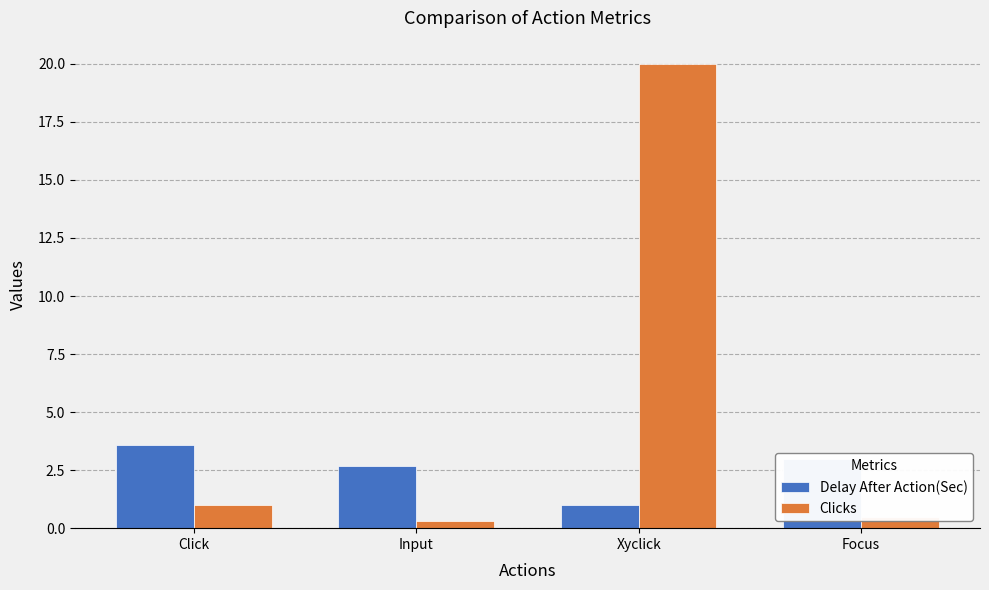

What is the difference between the maximum and minimum values in the Clicks series?

19.7